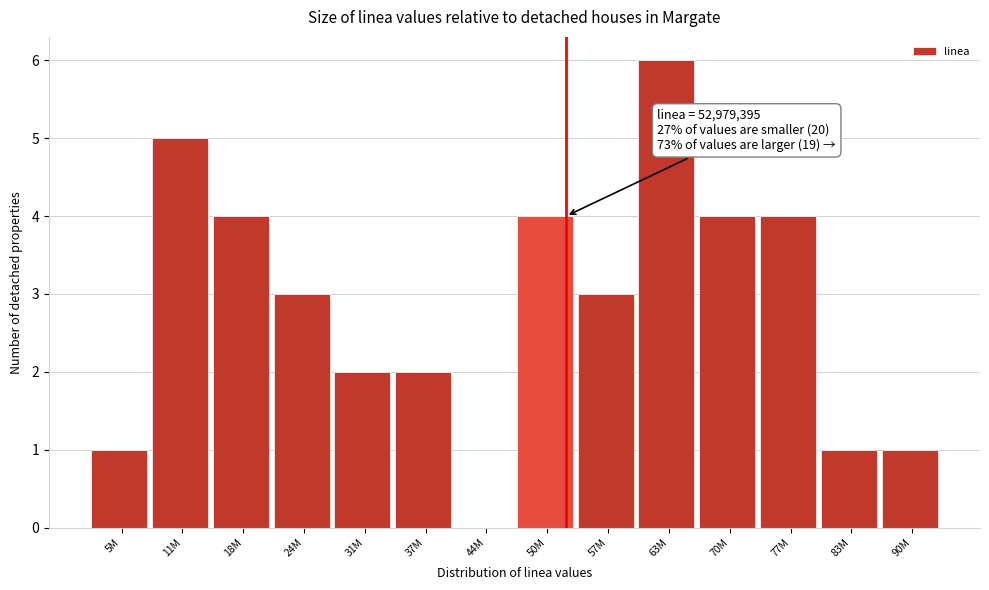

Reading left to right, what are all the values shown in this chart?

5M=1	11M=5	18M=4	24M=3	31M=2	37M=2	44M=0	50M=4	57M=3	63M=6	70M=4	77M=4	83M=1	90M=1